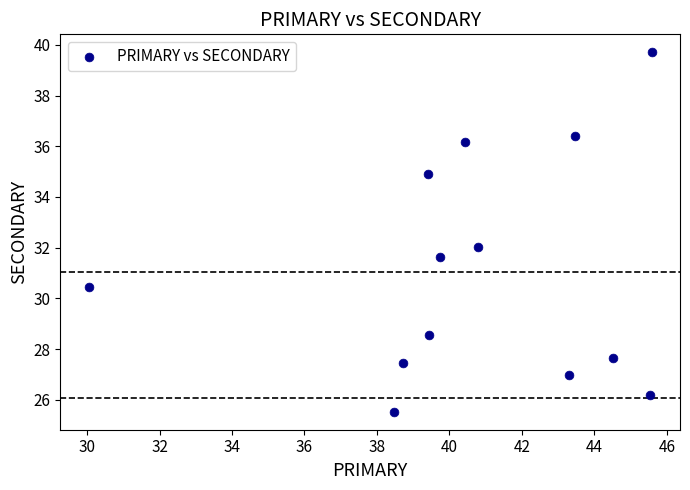

What is the range of X values (max minus min)?

15.5